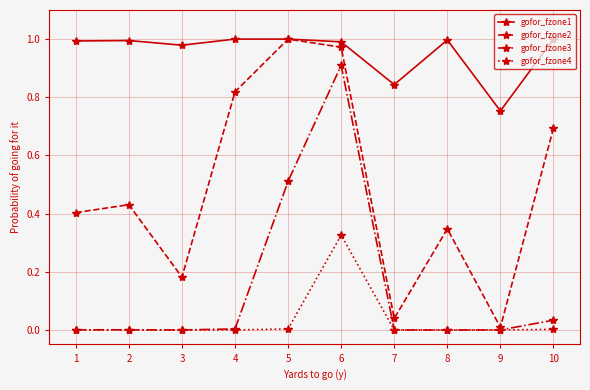

What is the total value across all series at 3?

1.2